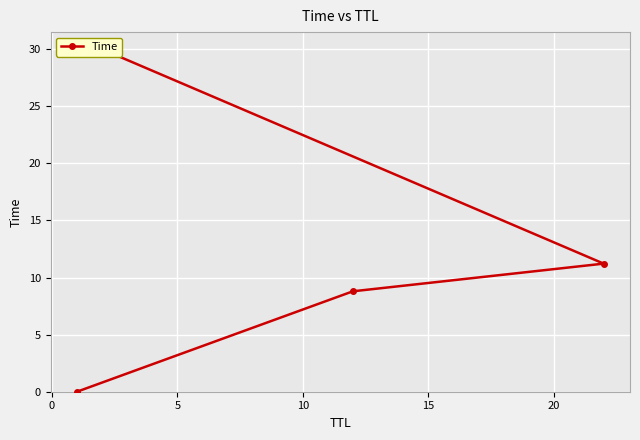

How many lines are shown in the chart?

1